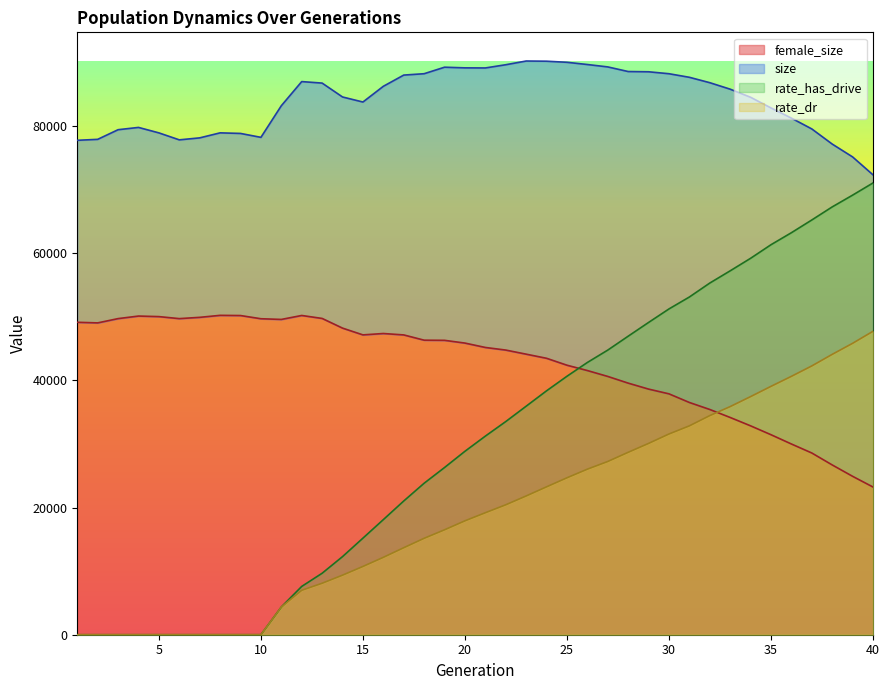

Count the number of categories in the chart.

40